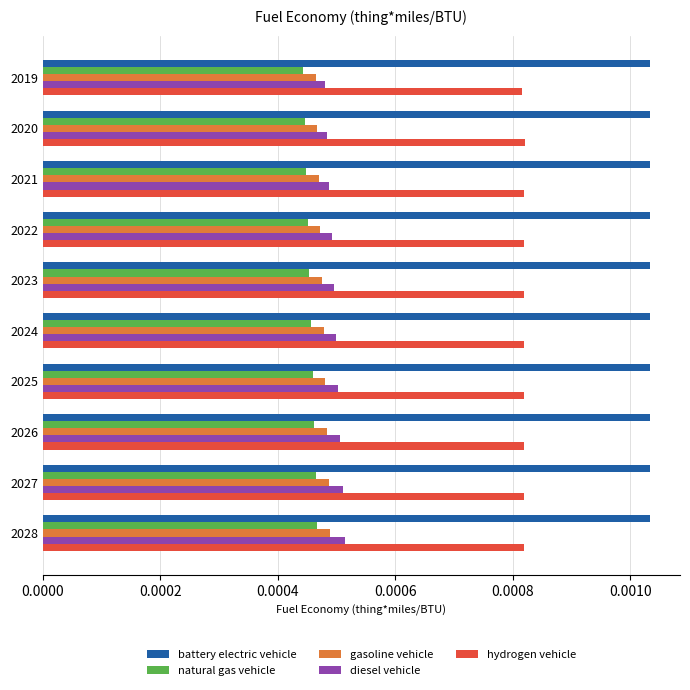

What are all the series names shown in the legend?

battery electric vehicle, natural gas vehicle, gasoline vehicle, diesel vehicle, hydrogen vehicle